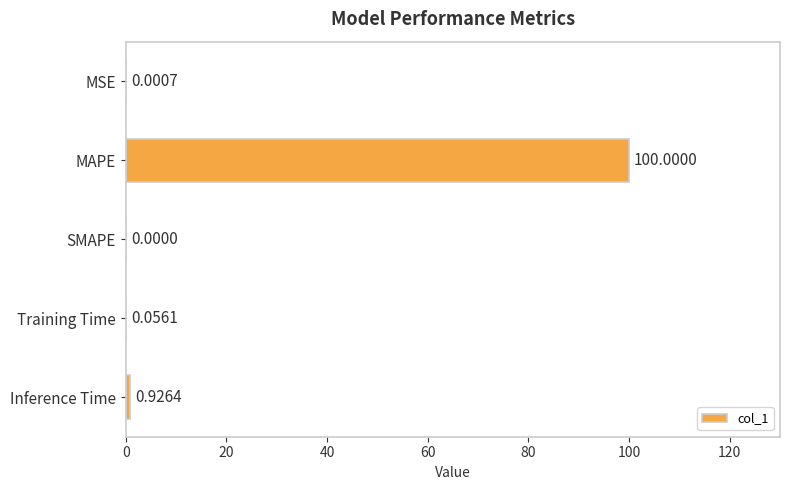

What is the change in value from MSE to MAPE?

+100.0